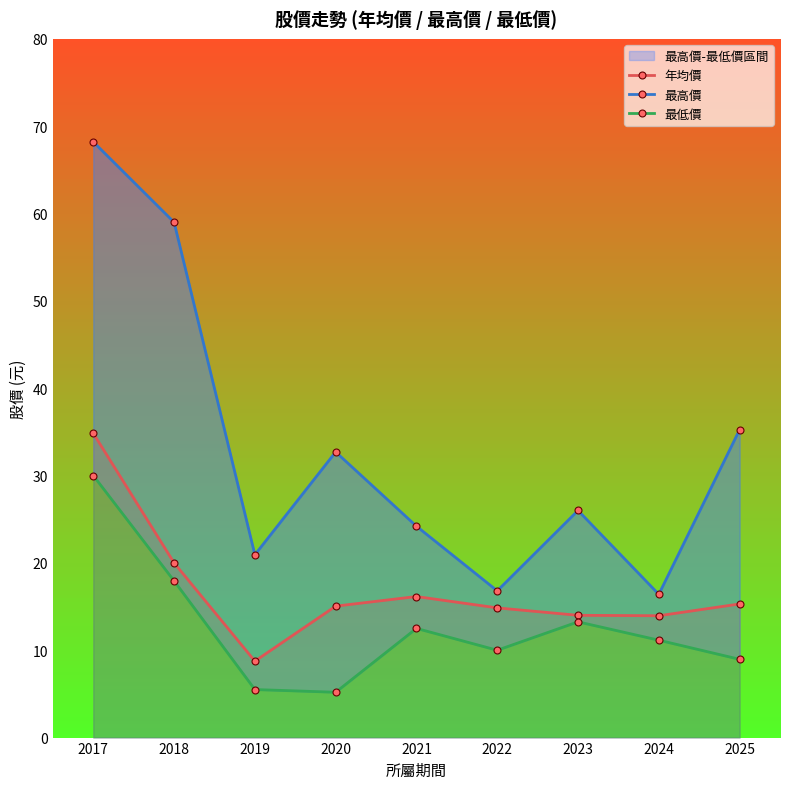

True or false: 最低價 and 最高價 cross at least once.

False